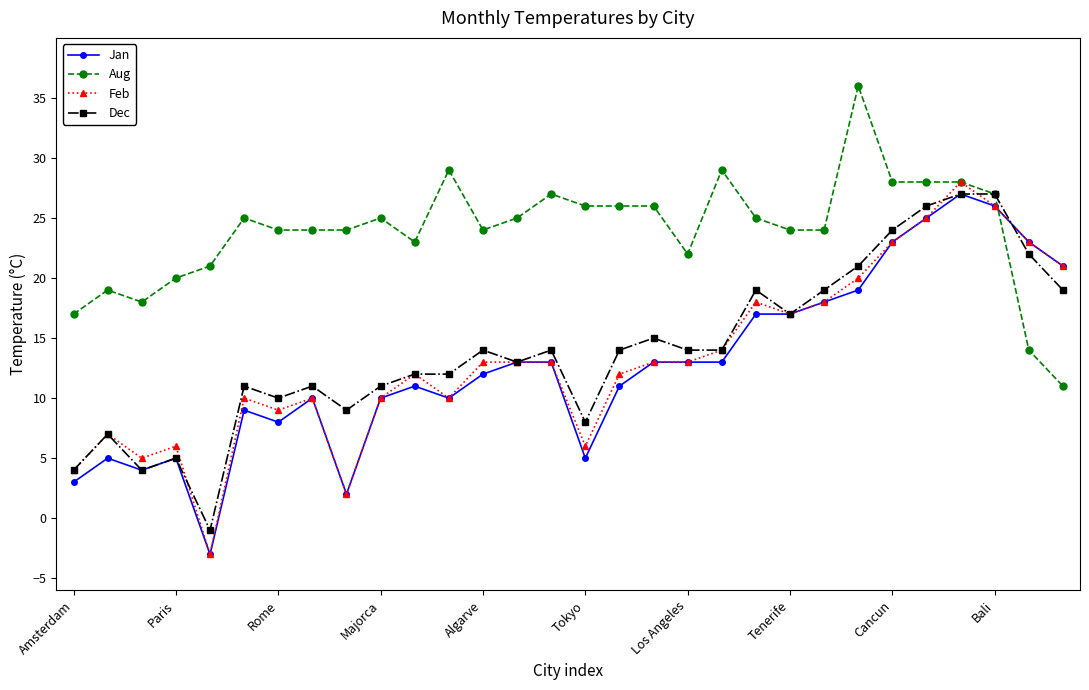

True or false: Jan and Aug intersect in this chart.

True